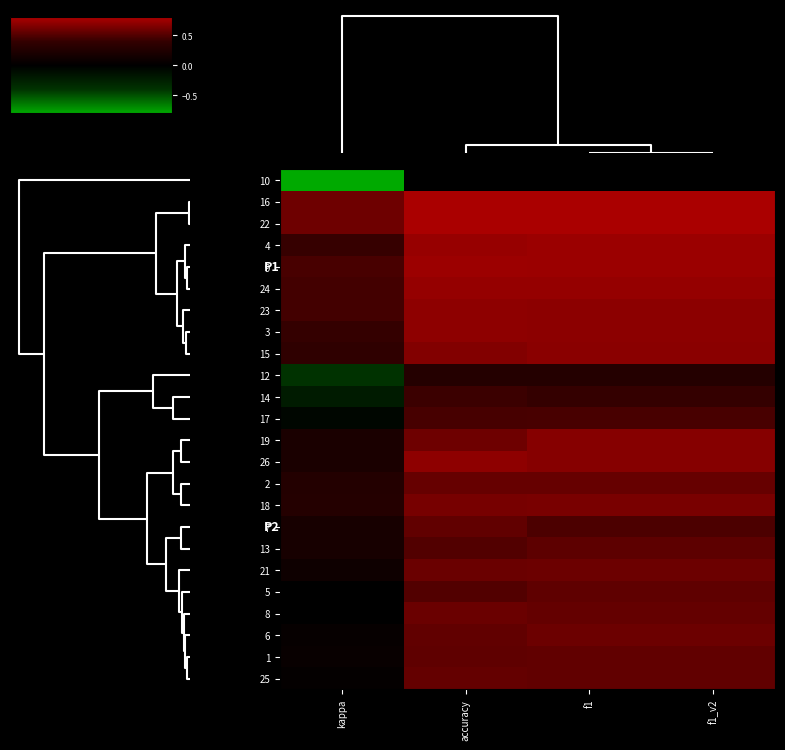

Reading right to left, extract all data points from this chart.

10: f1_v2=0.0	f1=0.0	accuracy=0.0	kappa=-0.8
16: f1_v2=0.8	f1=0.8	accuracy=0.8	kappa=0.6
22: f1_v2=0.8	f1=0.8	accuracy=0.8	kappa=0.6
4: f1_v2=0.7	f1=0.7	accuracy=0.7	kappa=0.4
9: f1_v2=0.7	f1=0.7	accuracy=0.8	kappa=0.5
24: f1_v2=0.7	f1=0.7	accuracy=0.7	kappa=0.5
23: f1_v2=0.7	f1=0.7	accuracy=0.7	kappa=0.5
3: f1_v2=0.7	f1=0.7	accuracy=0.7	kappa=0.4
15: f1_v2=0.7	f1=0.7	accuracy=0.7	kappa=0.4
12: f1_v2=0.3	f1=0.3	accuracy=0.3	kappa=-0.4
14: f1_v2=0.4	f1=0.4	accuracy=0.4	kappa=-0.2
17: f1_v2=0.5	f1=0.5	accuracy=0.5	kappa=-0.1
19: f1_v2=0.7	f1=0.7	accuracy=0.6	kappa=0.2
26: f1_v2=0.7	f1=0.7	accuracy=0.7	kappa=0.2
2: f1_v2=0.6	f1=0.6	accuracy=0.6	kappa=0.3
18: f1_v2=0.6	f1=0.6	accuracy=0.6	kappa=0.3
7: f1_v2=0.5	f1=0.5	accuracy=0.6	kappa=0.2
13: f1_v2=0.5	f1=0.5	accuracy=0.5	kappa=0.2
21: f1_v2=0.6	f1=0.6	accuracy=0.6	kappa=0.1
5: f1_v2=0.5	f1=0.5	accuracy=0.5	kappa=0.0
8: f1_v2=0.6	f1=0.6	accuracy=0.6	kappa=0.0
6: f1_v2=0.6	f1=0.6	accuracy=0.6	kappa=0.1
1: f1_v2=0.6	f1=0.6	accuracy=0.5	kappa=0.1
25: f1_v2=0.6	f1=0.6	accuracy=0.6	kappa=0.0